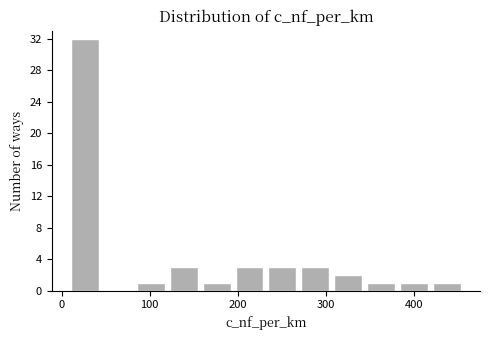

Around what value on the x-axis is the tallest bar? Give the approximate position of its centre, as read against the axis.

30